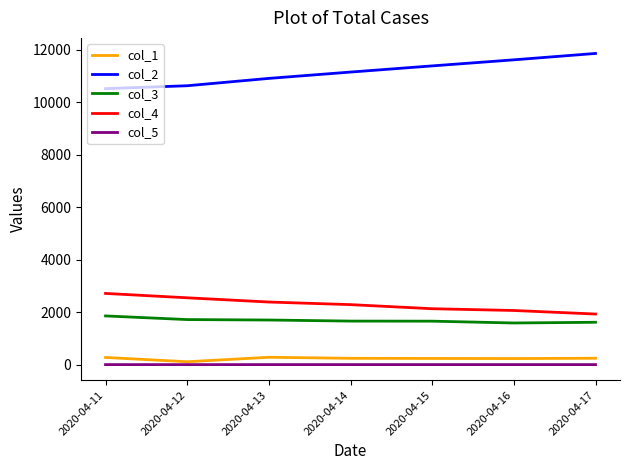

True or false: col_2 and col_1 cross at least once.

False